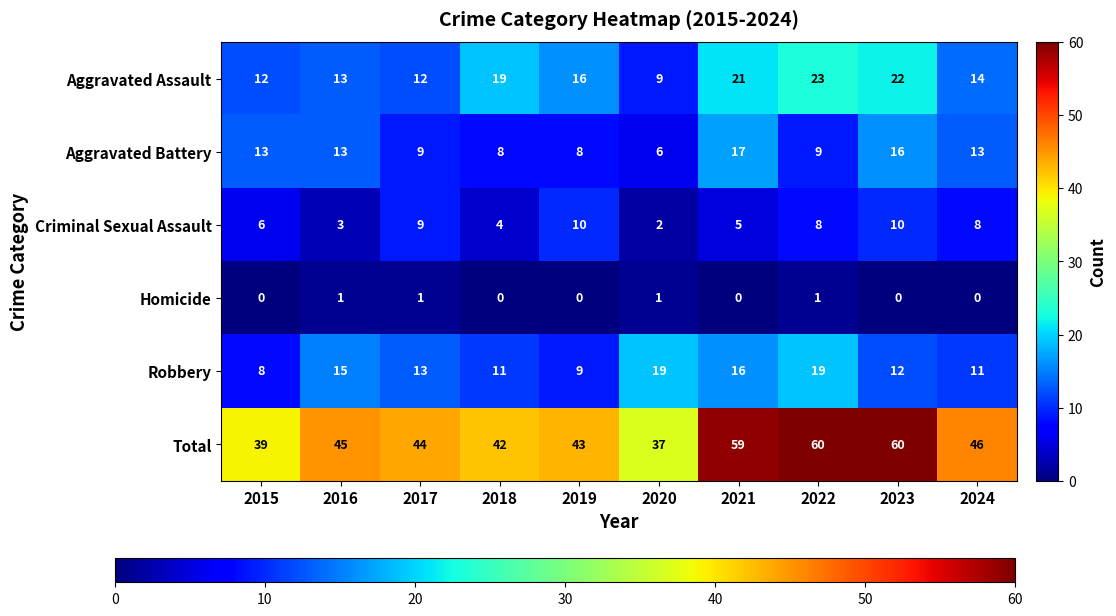

Is it true that Aggravated Assault equals 12 at 2015?

True